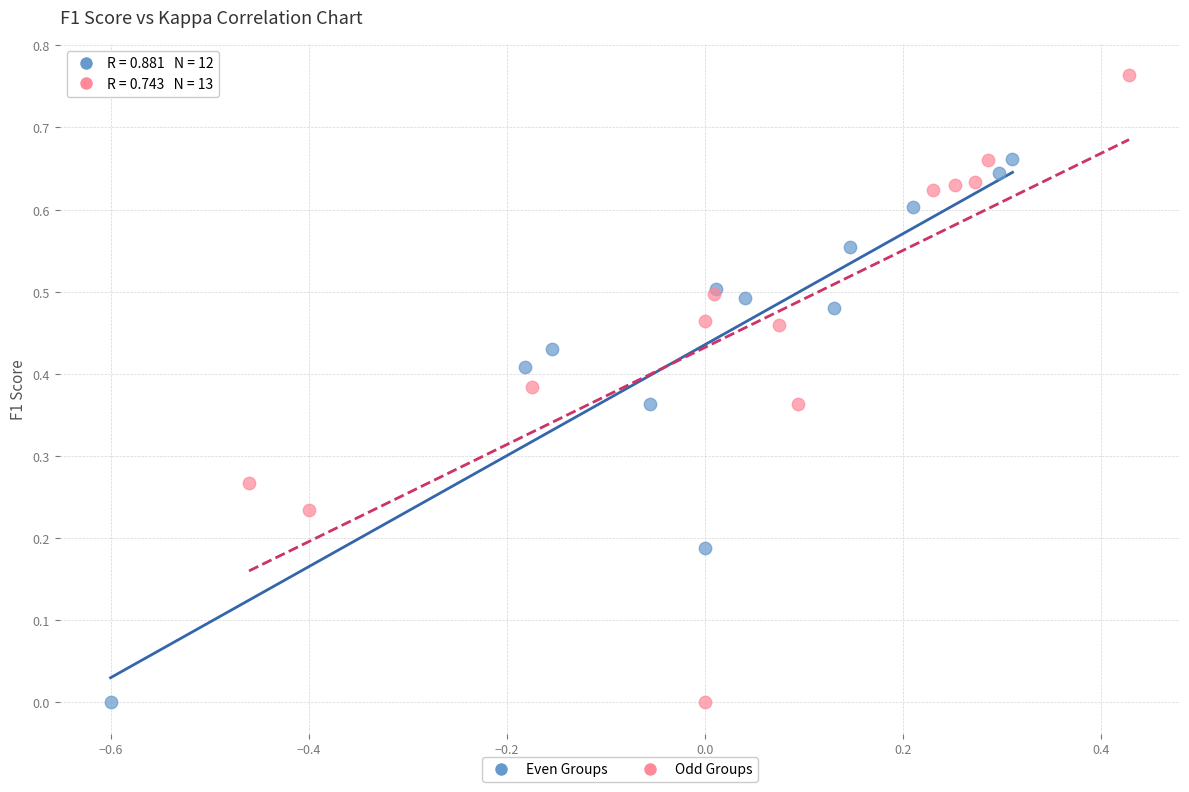

Which series has the largest Y range (max minus min)?

Odd Groups